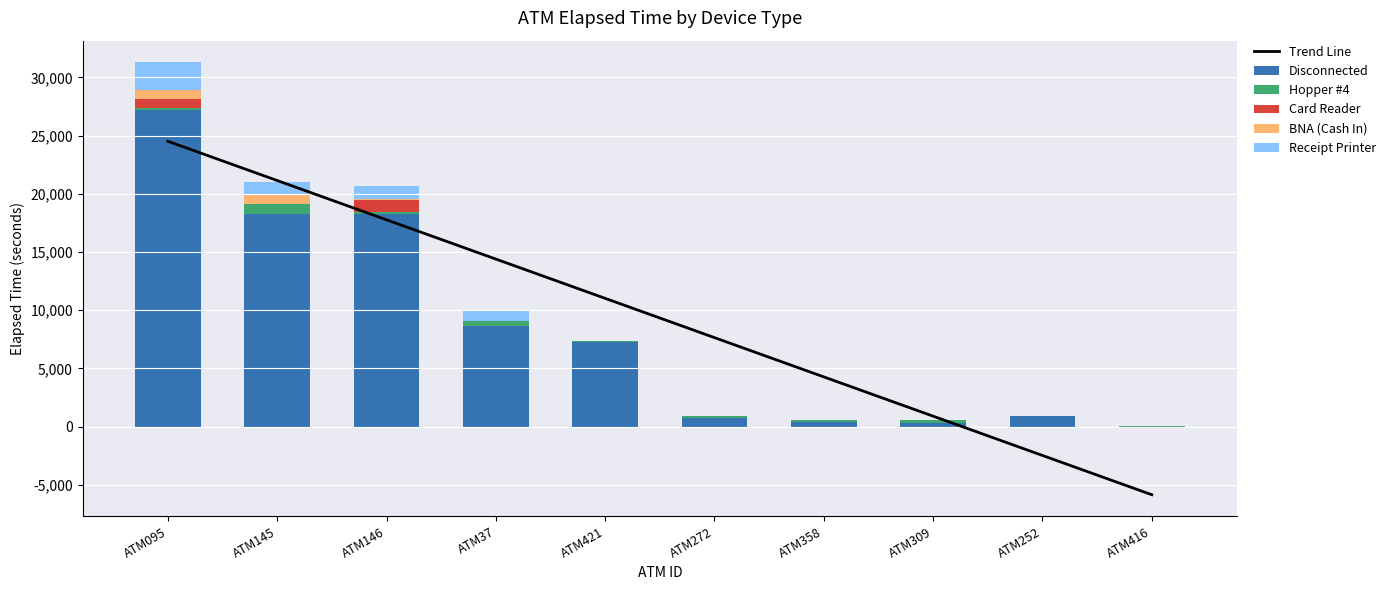

Between ATM146 and ATM309, which series saw the biggest shift?

Disconnected